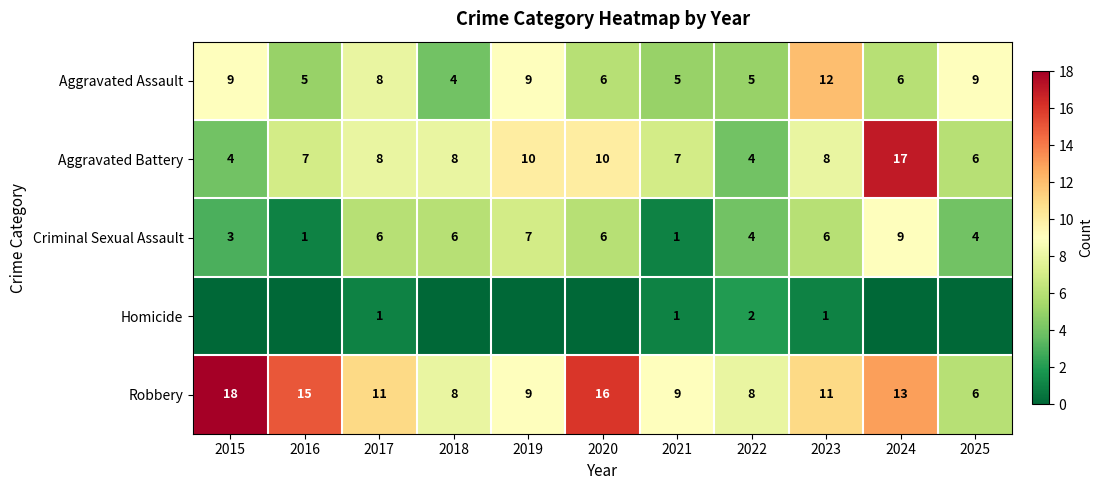

What is the difference between the maximum and minimum values in the Aggravated Battery series?

13